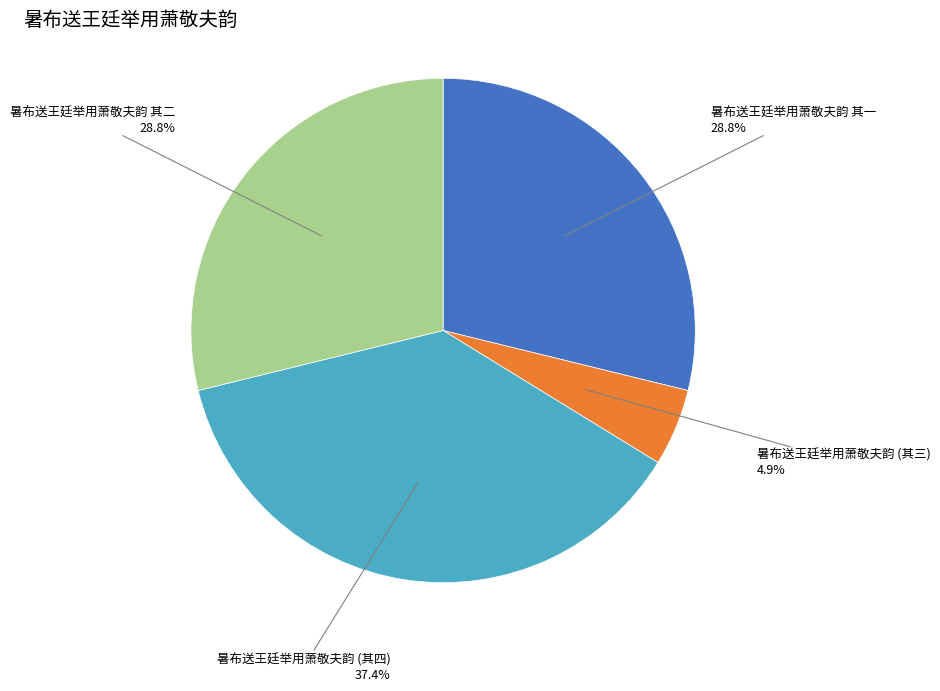

How much of the chart is everything except 暑布送王廷举用萧敬夫韵 其一?

71.2%